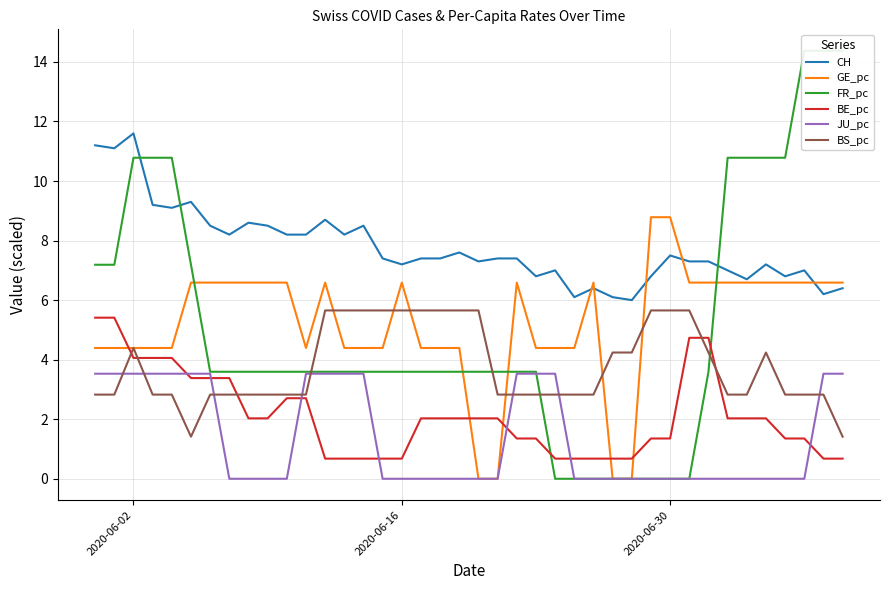

Is it true that CH equals 3.4 at 2020-06-02?

False